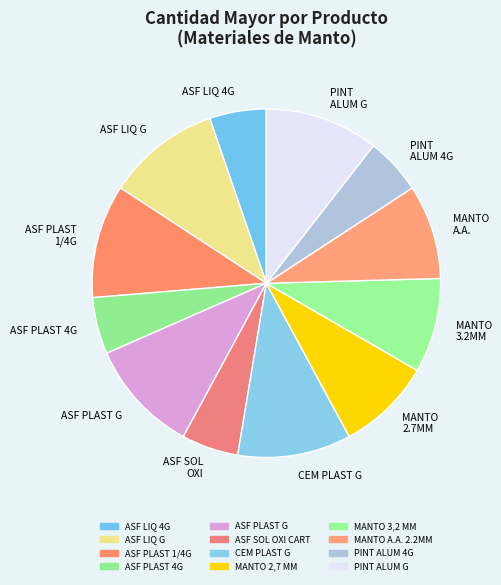

What percentage is the MANTO A.A. 2.2MM slice, to the nearest percent?

9%